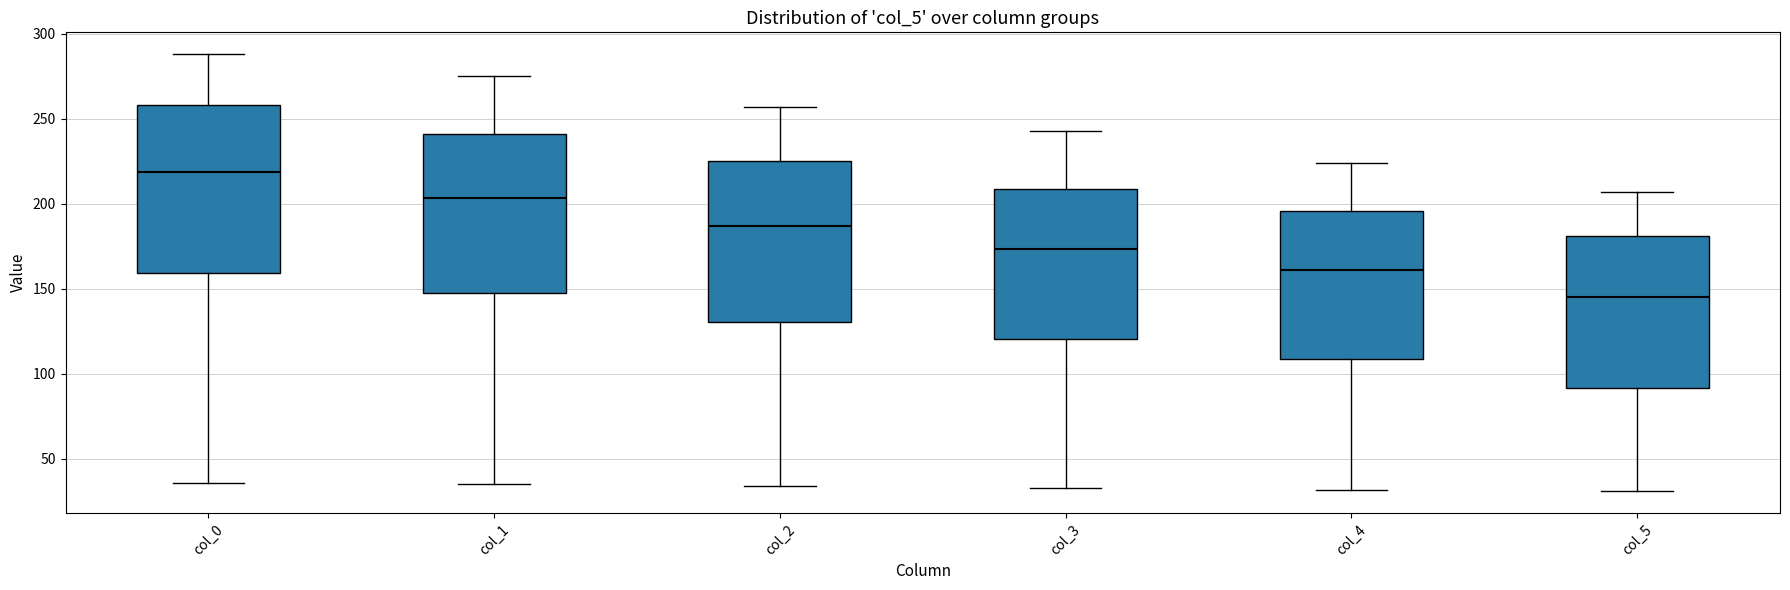

Reading left to right, read every box against the y-axis: the position of its median line, the range the box covers, and the ends of its whiskers. The values are not printed on the chart, so give them approximately, as read against the axis.

col_0: median 220, box 160 to 260, whiskers 35 to 290
col_1: median 205, box 150 to 240, whiskers 35 to 275
col_2: median 185, box 130 to 225, whiskers 35 to 255
col_3: median 175, box 120 to 210, whiskers 35 to 245
col_4: median 160, box 110 to 195, whiskers 30 to 225
col_5: median 145, box 90 to 180, whiskers 30 to 205